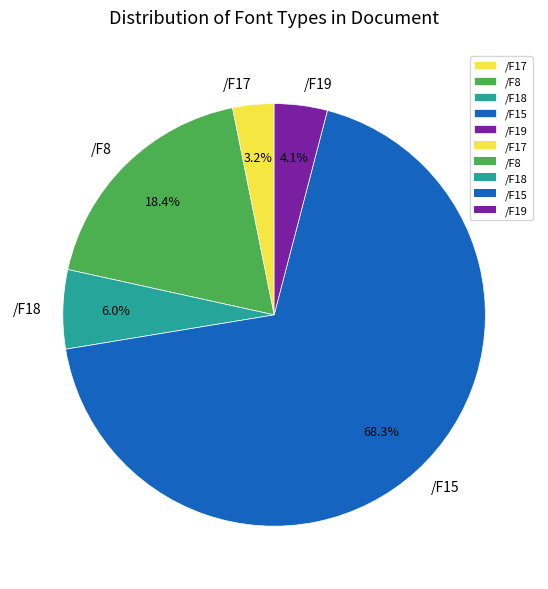

Does any single category account for the majority?

Yes